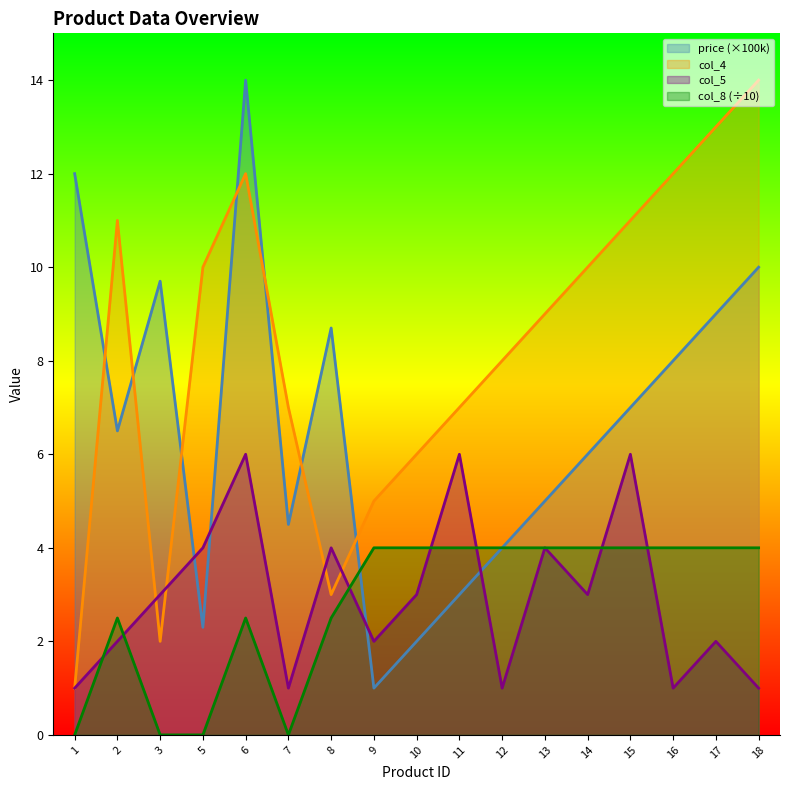

What is the value of the col_5 point at the 14th from the left?

6.0